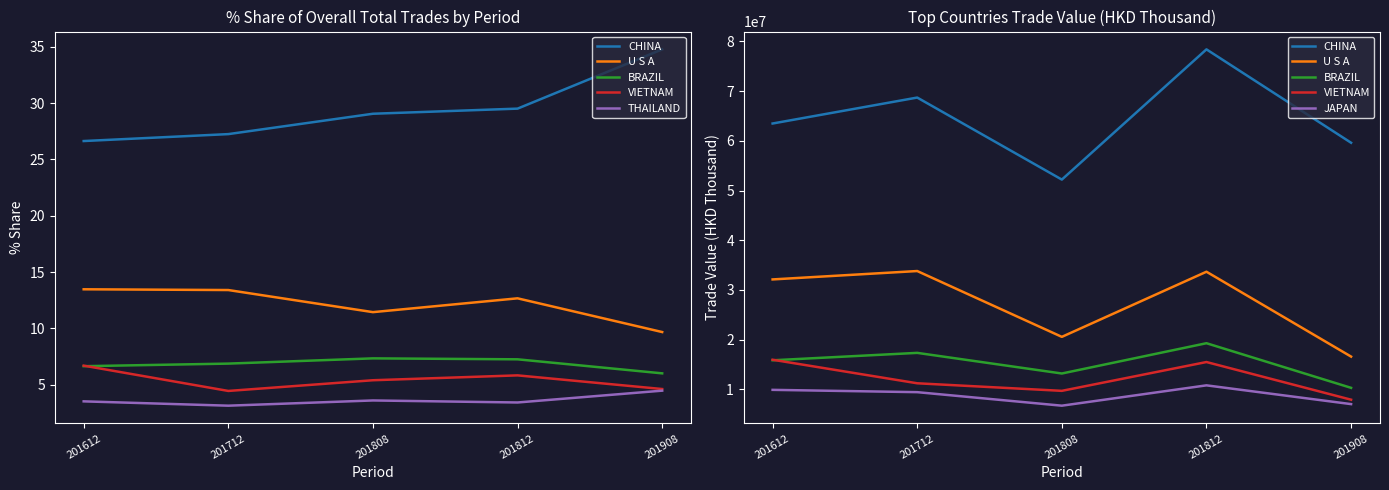

True or false: JAPAN and VIETNAM cross at least once.

False